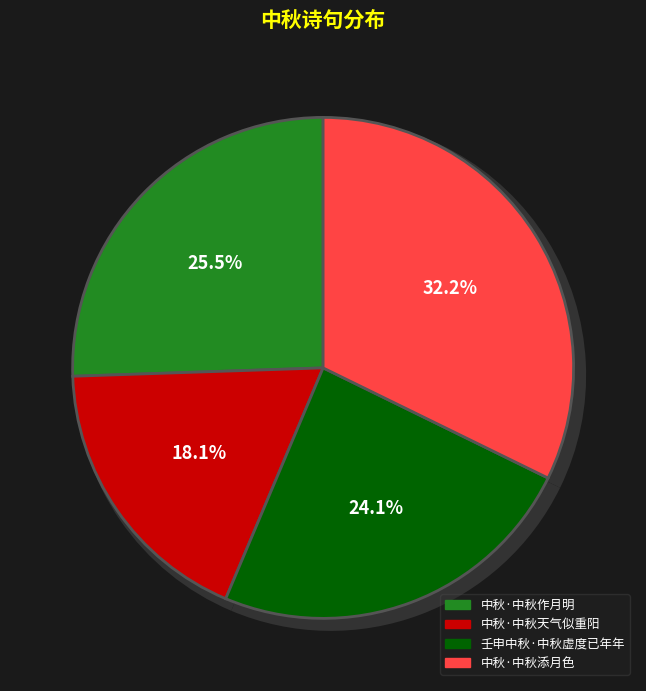

How many slices are in this pie chart?

4